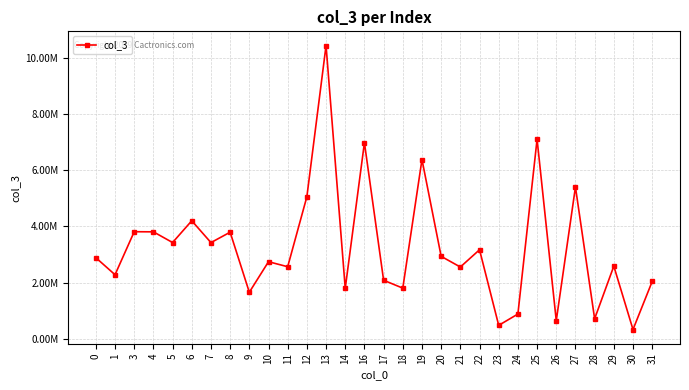

How many interior local valleys (lower than both neighbors) does the data have?

12